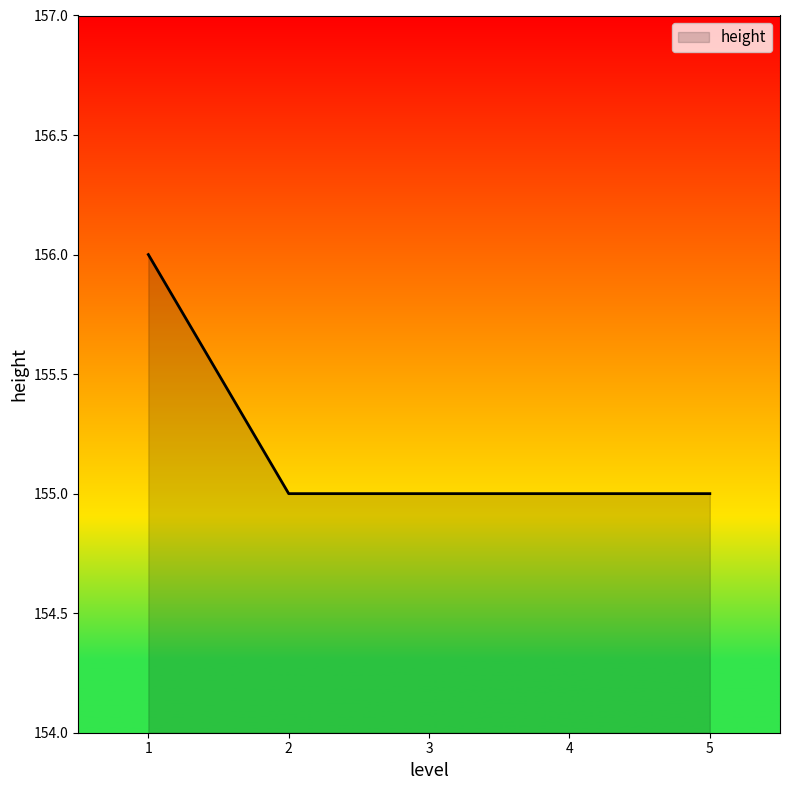

What is the smallest value displayed?

155